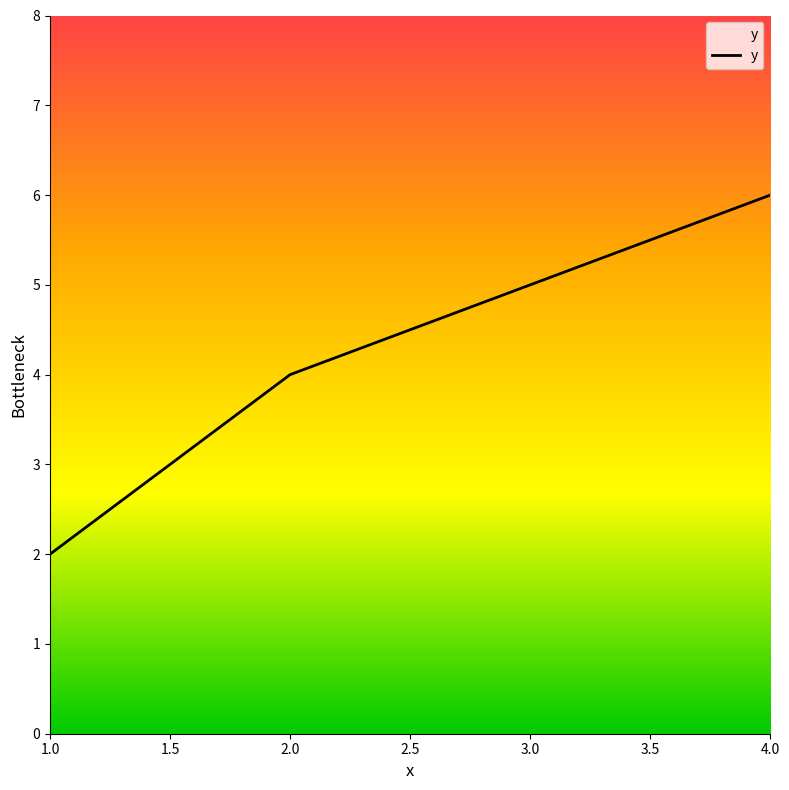

What is the difference between the values at 2 and 1?

2